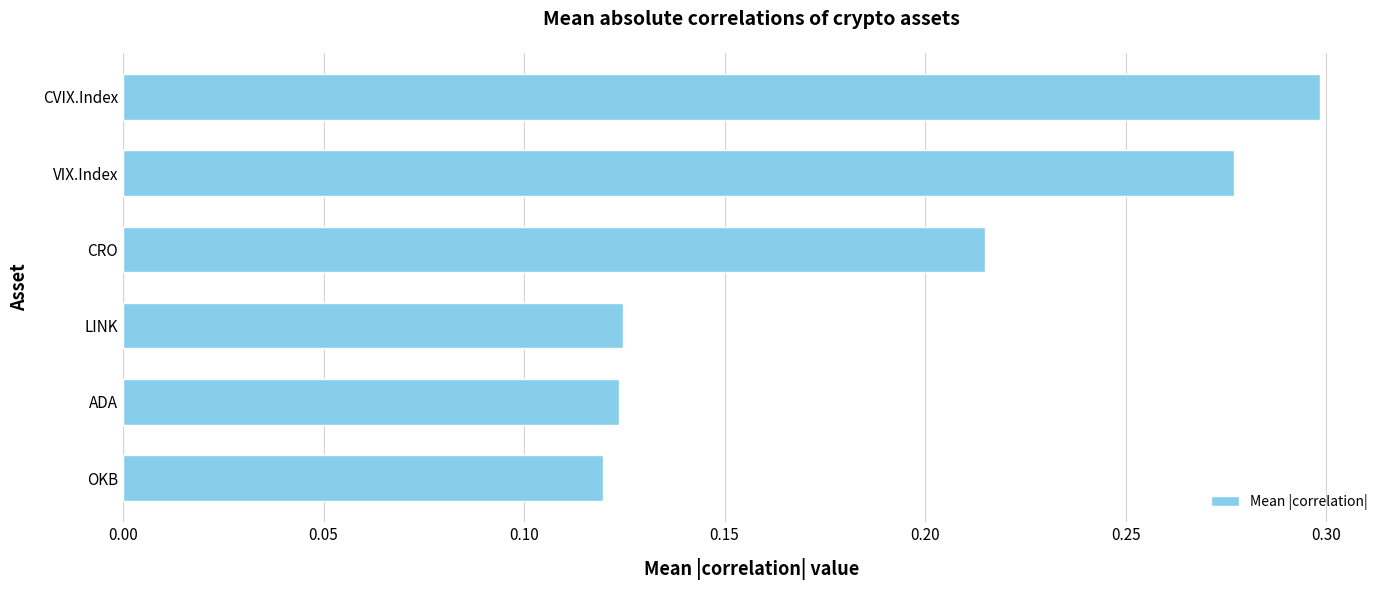

Which label corresponds to the largest value in the chart?

CVIX.Index